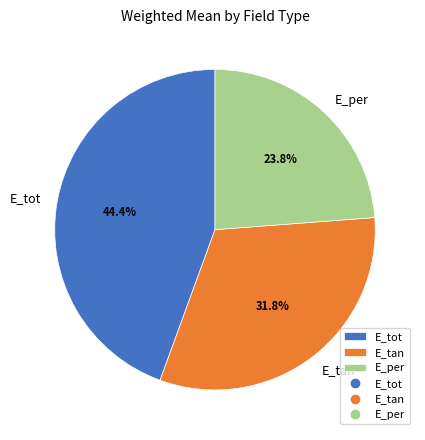

Count the number of slices in the pie.

3